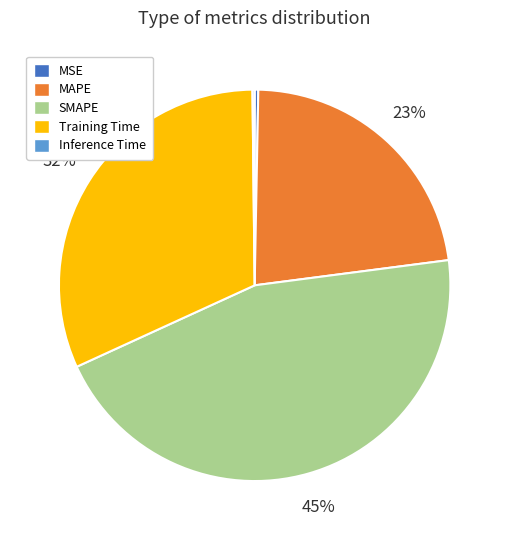

To the nearest percent, what is the average slice percentage?

20%